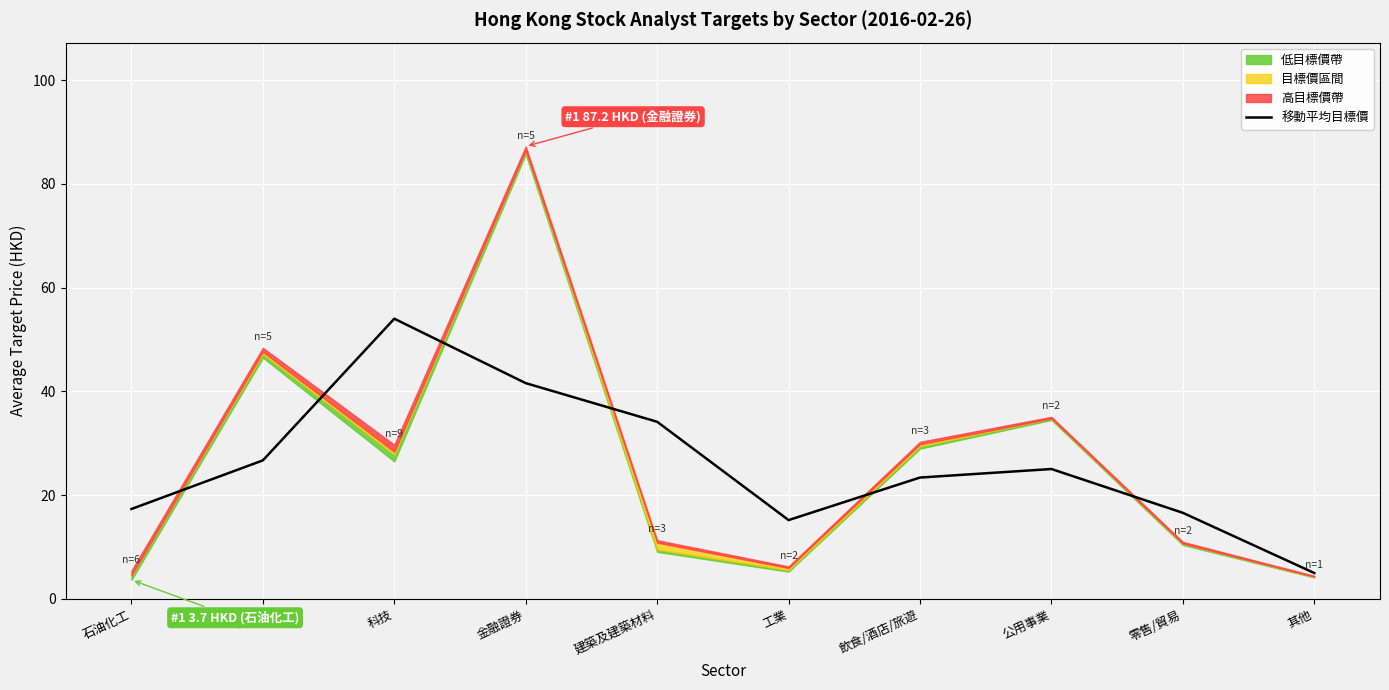

Reading right to left, extract all data points from this chart.

其他=5.0	零售/貿易=16.6	公用事業=25.0	飲食/酒店/旅遊=23.4	工業=15.2	建築及建築材料=34.1	金融證券=41.6	科技=54.0	地產=26.7	石油化工=17.3